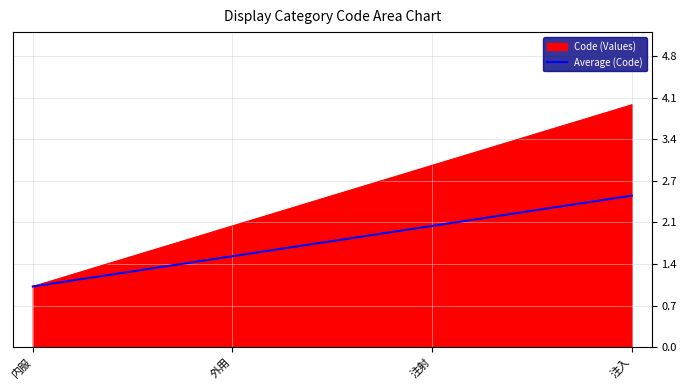

The Code (Values) series shows 4.0 at 注入. True or false?

True